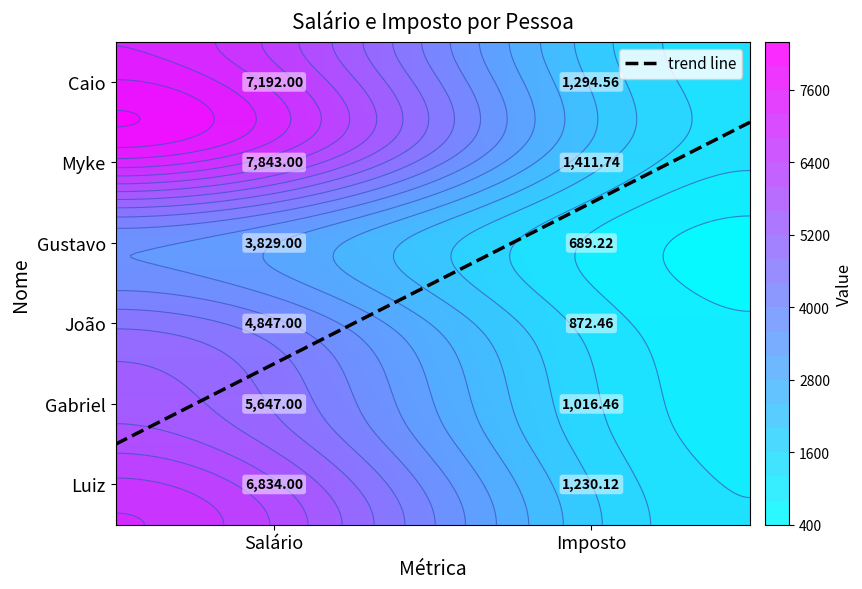

Reading left to right, what are all the values shown in this chart?

Caio: Caio=7192.0	Myke=1294.6
Myke: Caio=7843.0	Myke=1411.7
Gustavo: Caio=3829.0	Myke=689.2
João: Caio=4847.0	Myke=872.5
Gabriel: Caio=5647.0	Myke=1016.5
Luiz: Caio=6834.0	Myke=1230.1